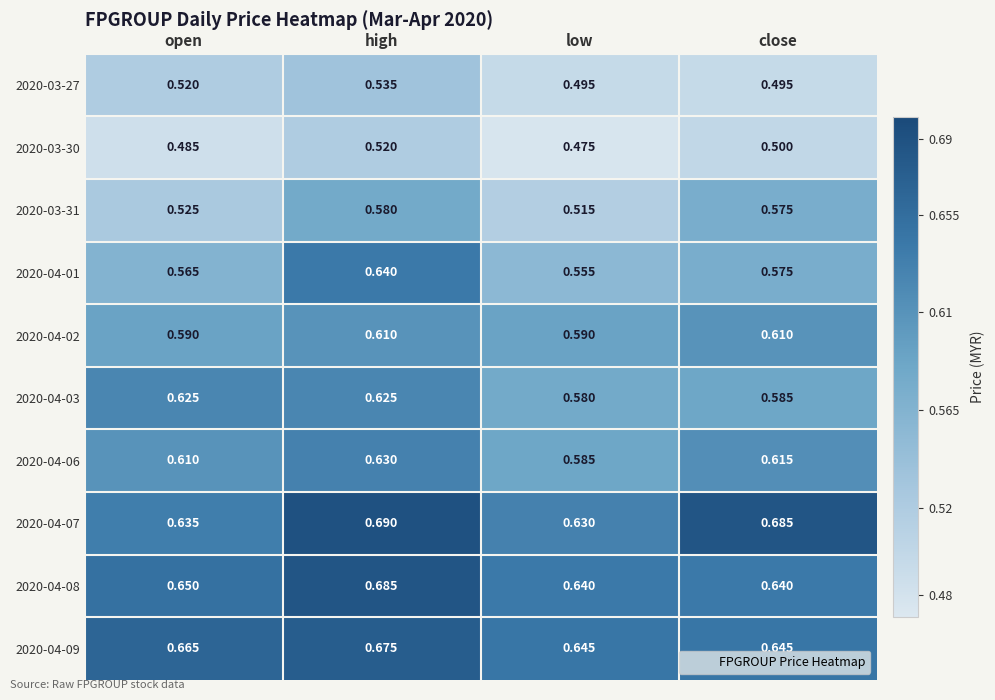

Which label corresponds to the largest value in the chart?

high